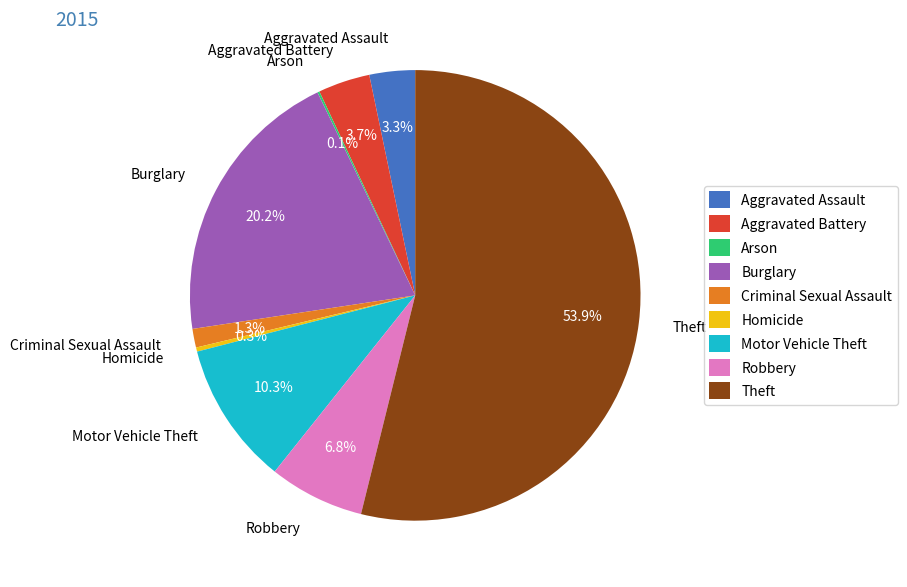

Does Theft account for over 50% of the chart?

Yes